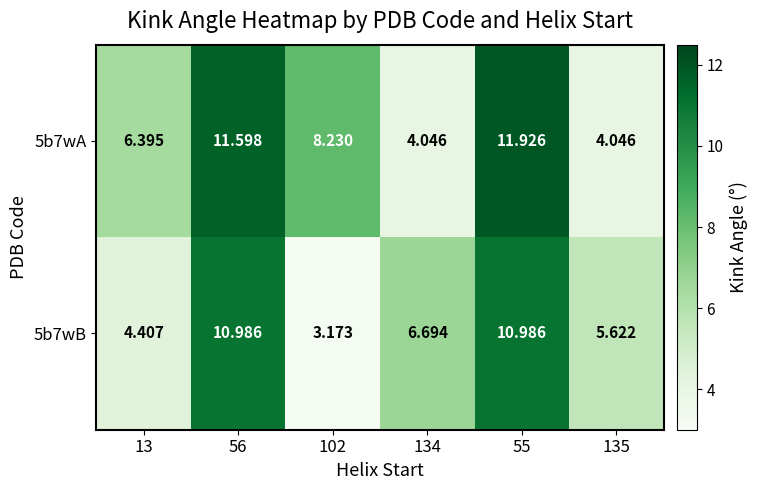

At which category is the sum across all series the highest?

55